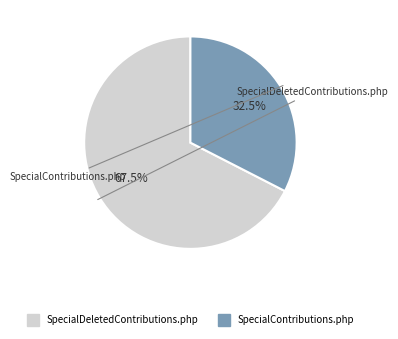

Which category has the smallest portion of the pie?

SpecialContributions.php